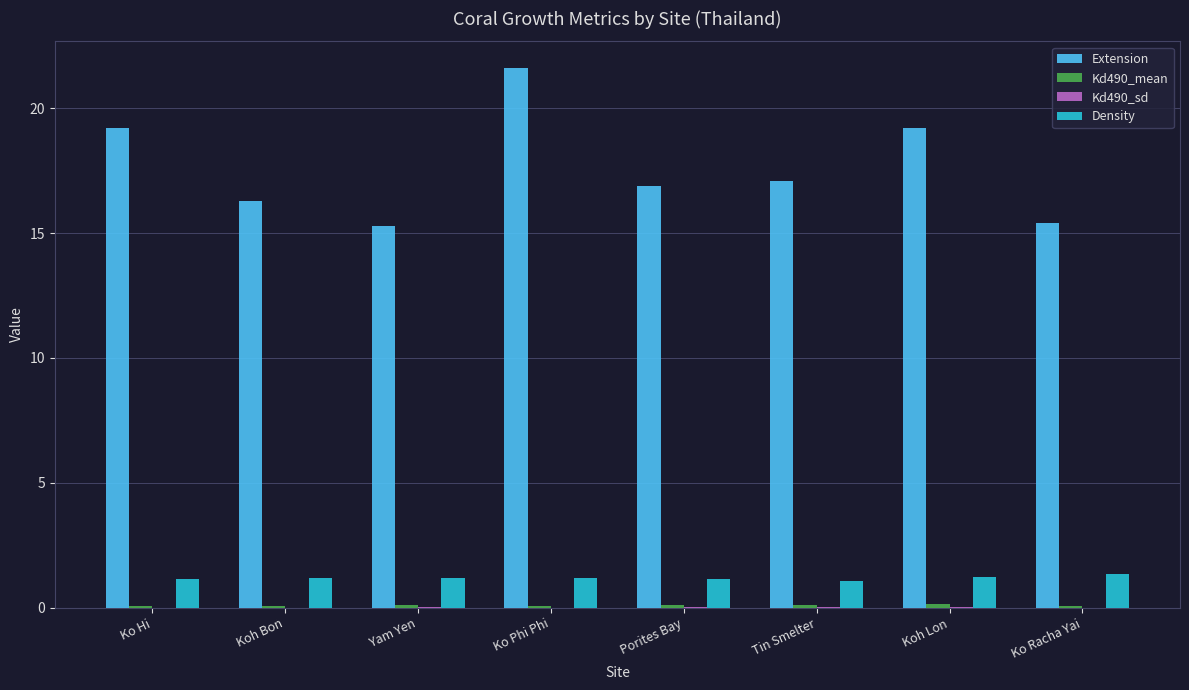

The Extension series shows 26.5 at Yam Yen. True or false?

False